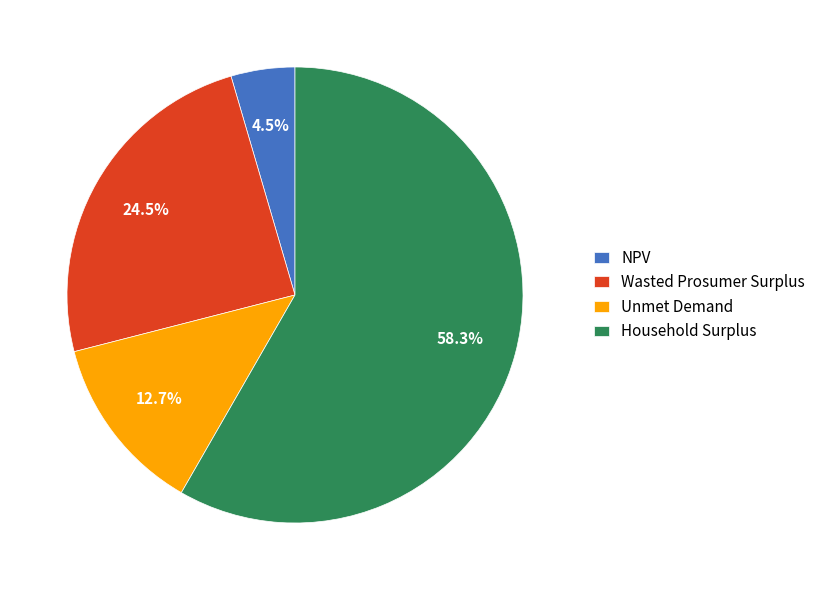

Is it true that Household Surplus is 58% of the pie?

True